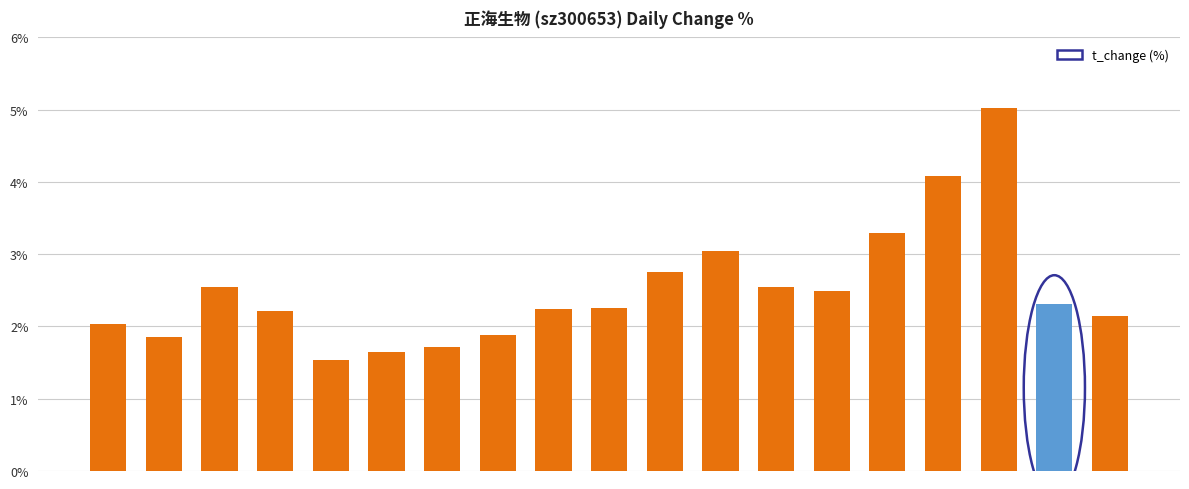

What is the maximum value shown in the chart?

5.0